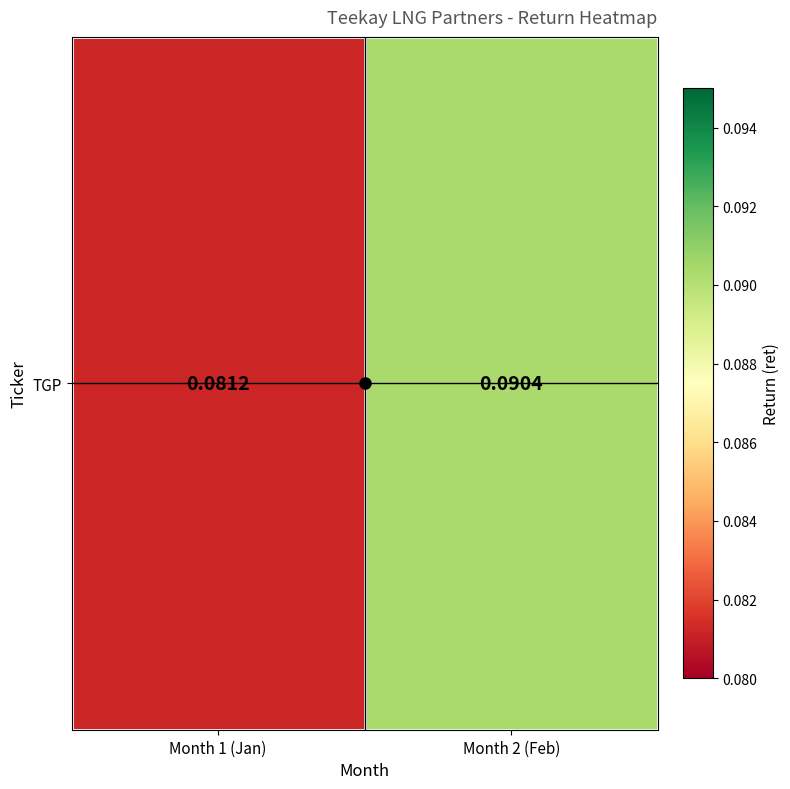

Which category has the lowest value across all series?

Month 1 (Jan)